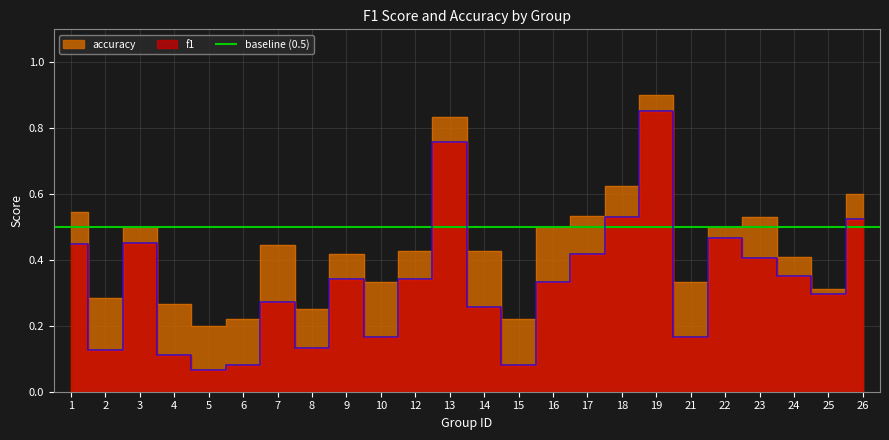

True or false: accuracy and f1 intersect in this chart.

False